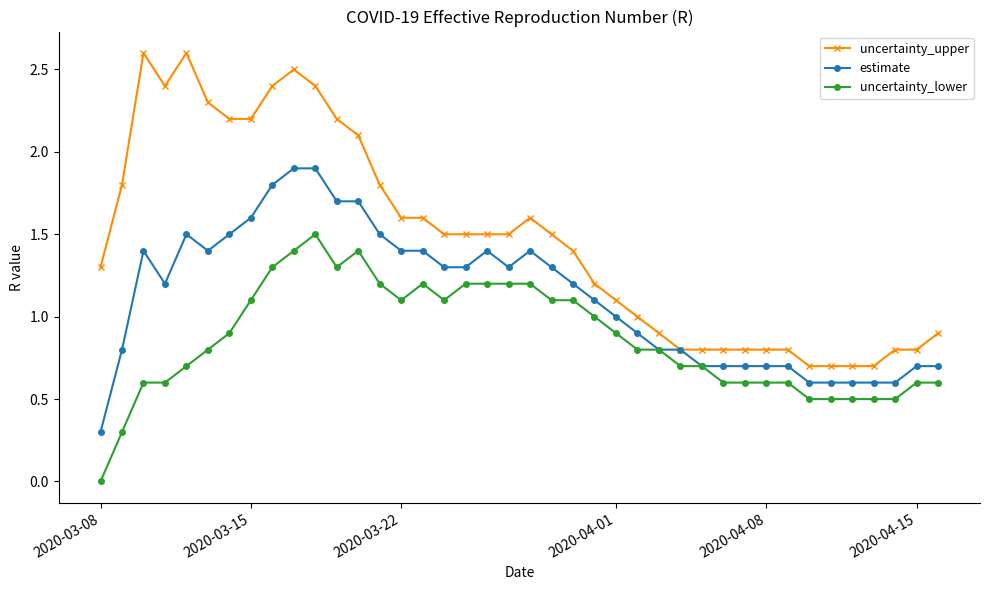

How many lines are shown in the chart?

3